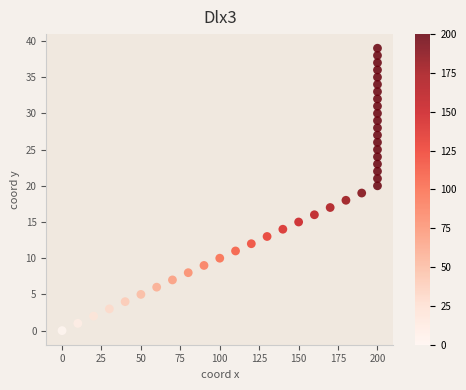

What is the range of X values (max minus min)?

200